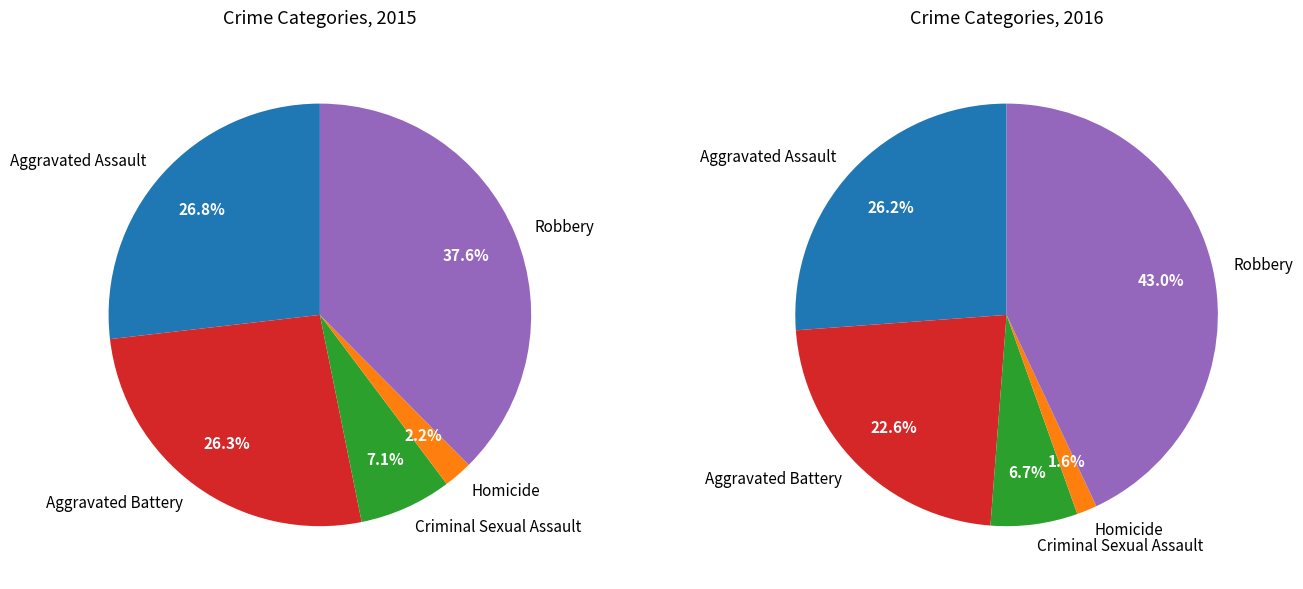

What percentage is the Aggravated Assault slice, to the nearest percent?

27%